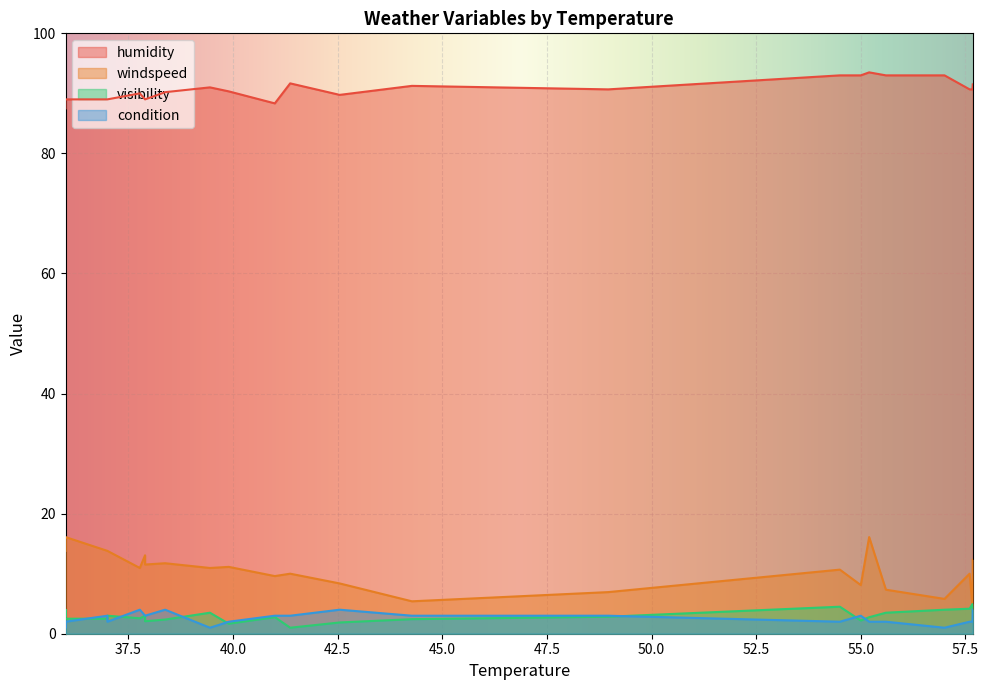

What is the total value across all series at 4?

107.8